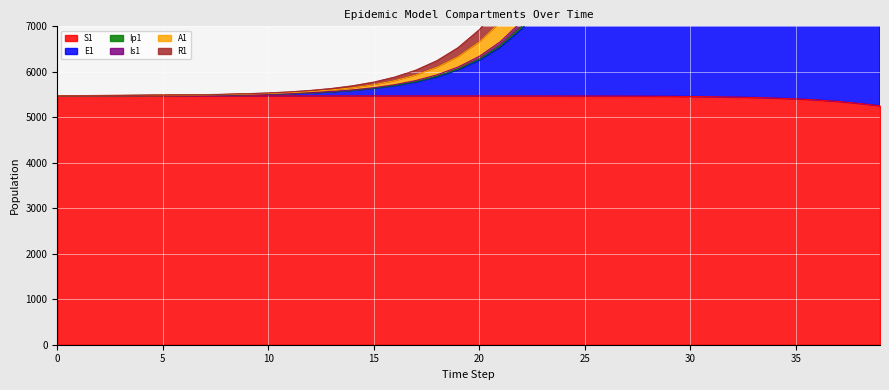

True or false: S1 and E1 intersect in this chart.

False